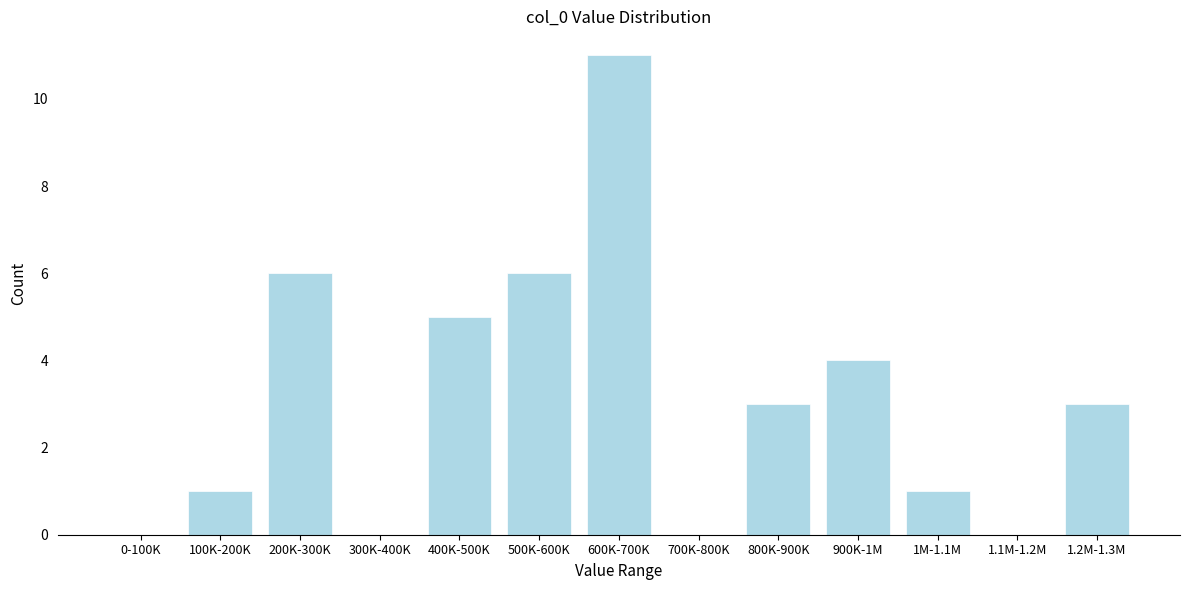

Reading right to left, what are all the values shown in this chart?

1.2M-1.3M=3	1.1M-1.2M=0	1M-1.1M=1	900K-1M=4	800K-900K=3	700K-800K=0	600K-700K=11	500K-600K=6	400K-500K=5	300K-400K=0	200K-300K=6	100K-200K=1	0-100K=0